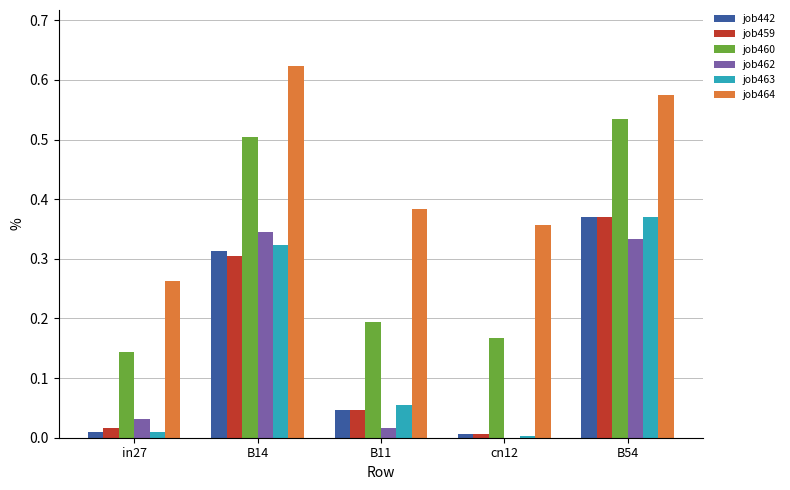

Which label corresponds to the largest value in the chart?

B14